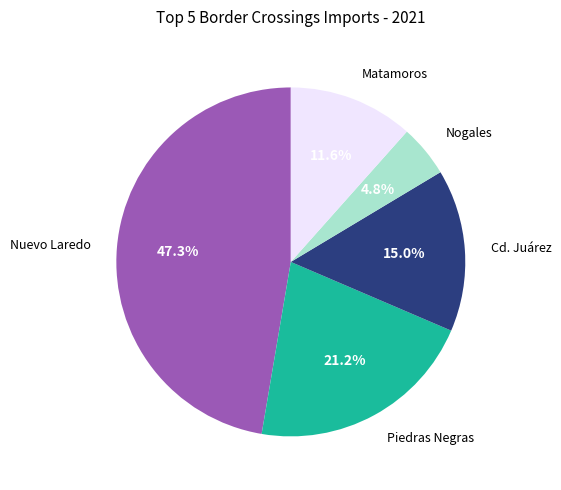

Does any single category account for the majority?

No